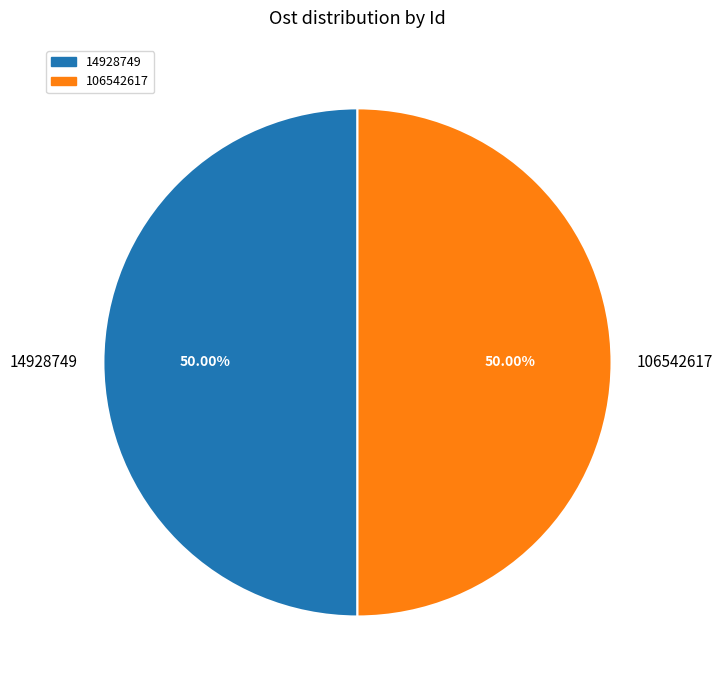

Approximately how many times larger is the value at 14928749 compared to 106542617?

1.0